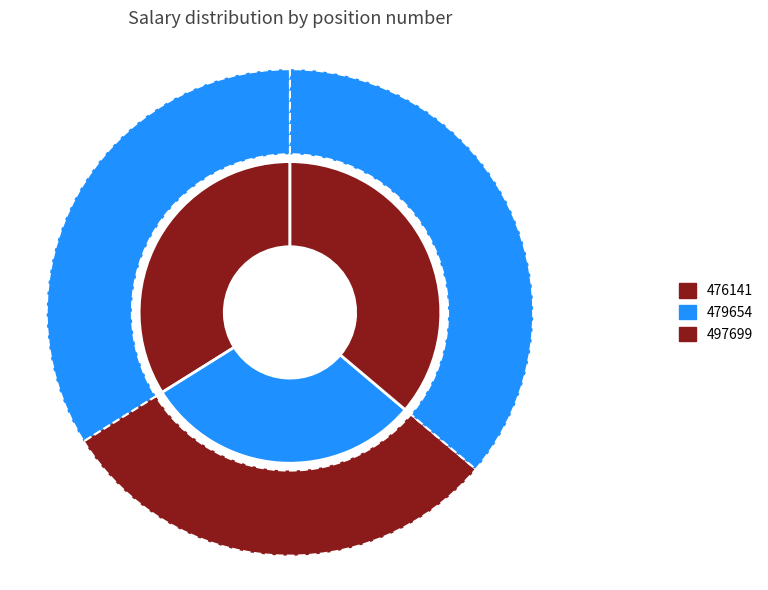

The 497699 slice represents 24% of the pie. True or false?

False